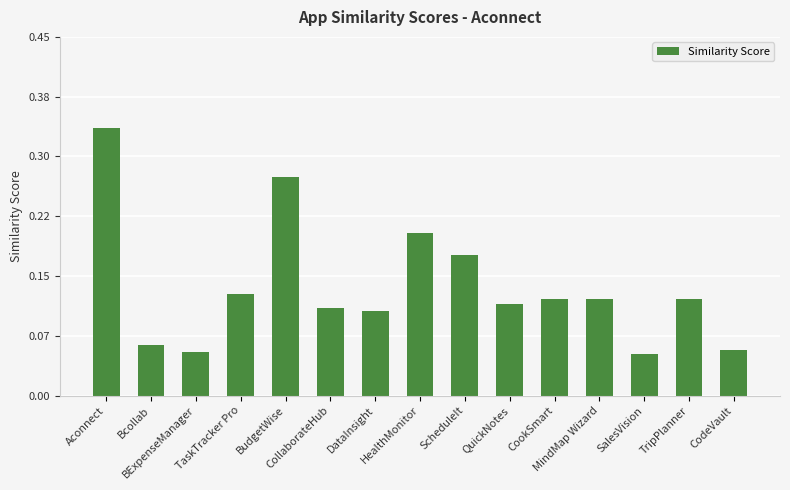

Reading right to left, extract all data points from this chart.

CodeVault=0.1	TripPlanner=0.1	SalesVision=0.1	MindMap Wizard=0.1	CookSmart=0.1	QuickNotes=0.1	ScheduleIt=0.2	HealthMonitor=0.2	DataInsight=0.1	CollaborateHub=0.1	BudgetWise=0.3	TaskTracker Pro=0.1	BExpenseManager=0.1	Bcollab=0.1	Aconnect=0.3